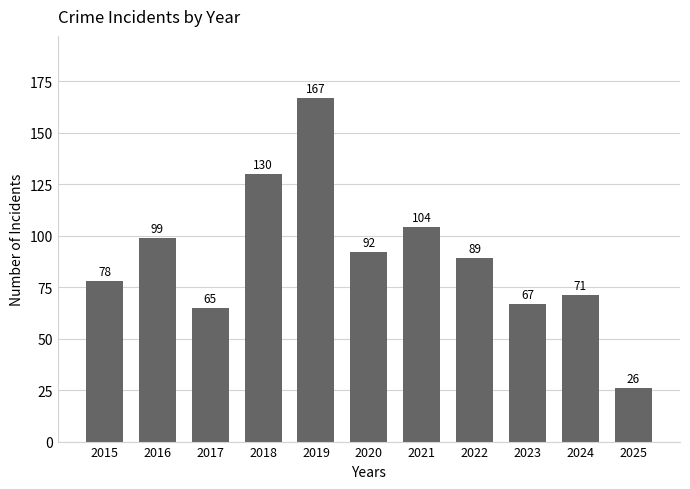

What is the ratio of the value at 2021 to the value at 2017?

1.6